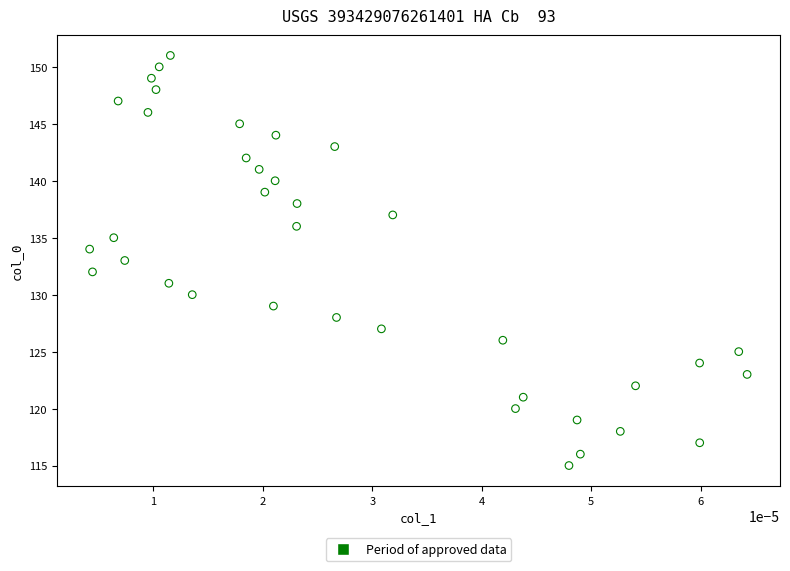

What is the range of Y values (max minus min)?

36